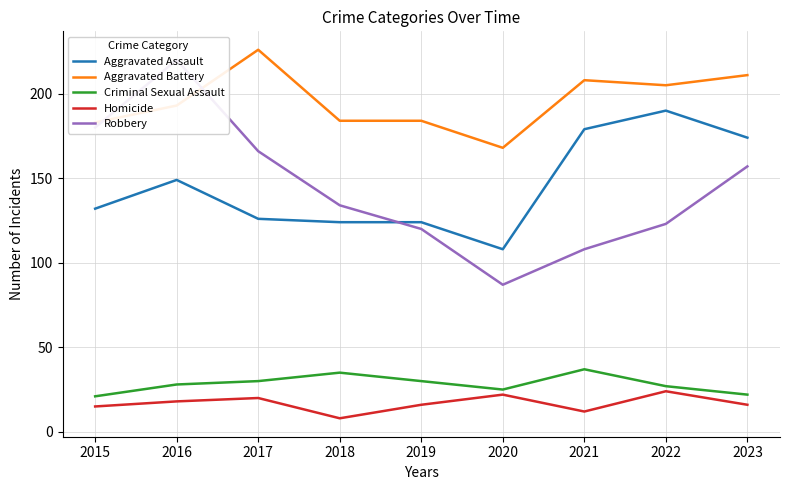

The value of Robbery at 2018 is 179. True or false?

False